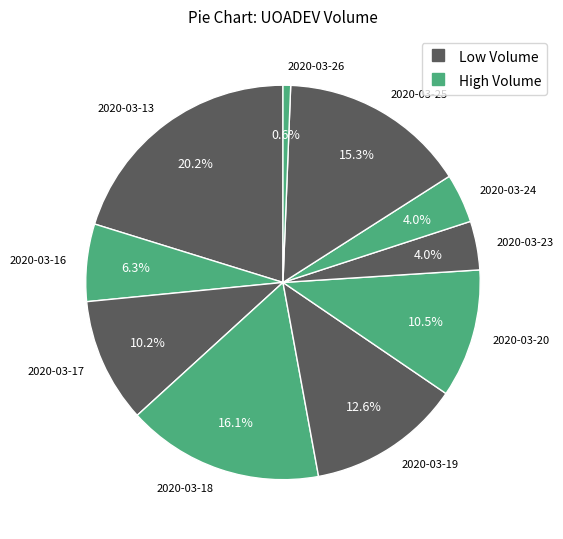

Does 2020-03-26 account for over 50% of the chart?

No